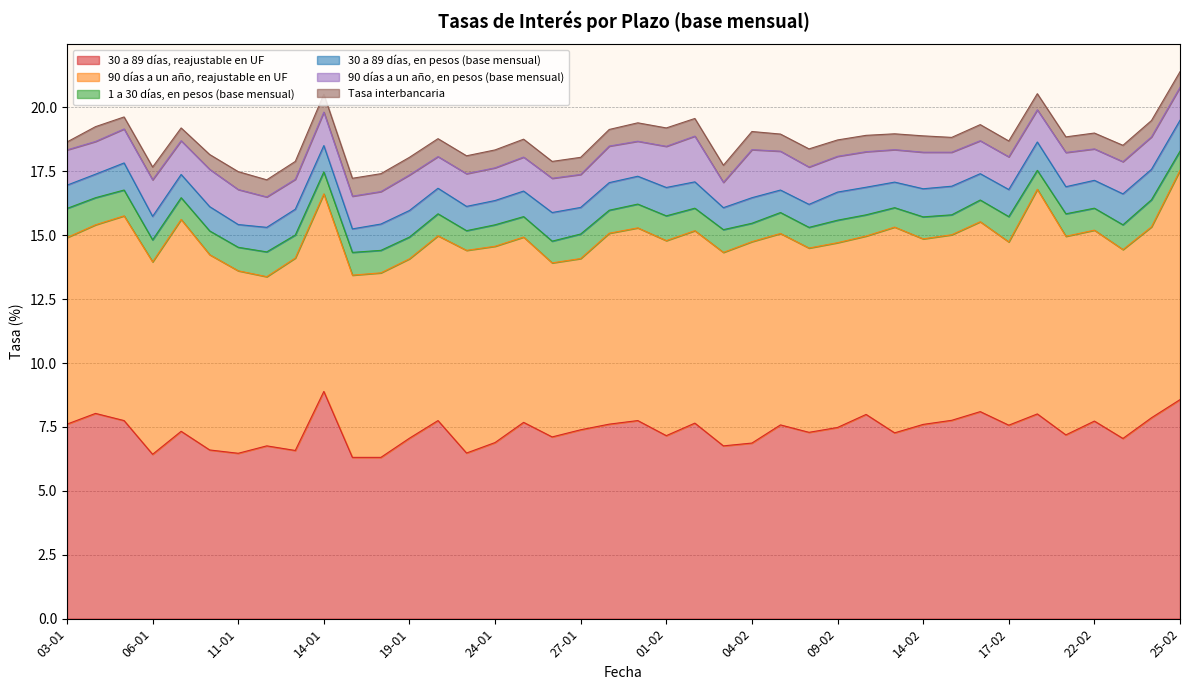

What is the value of the 90 días a un año, en pesos (base mensual) point at the 40th from the left?

1.3